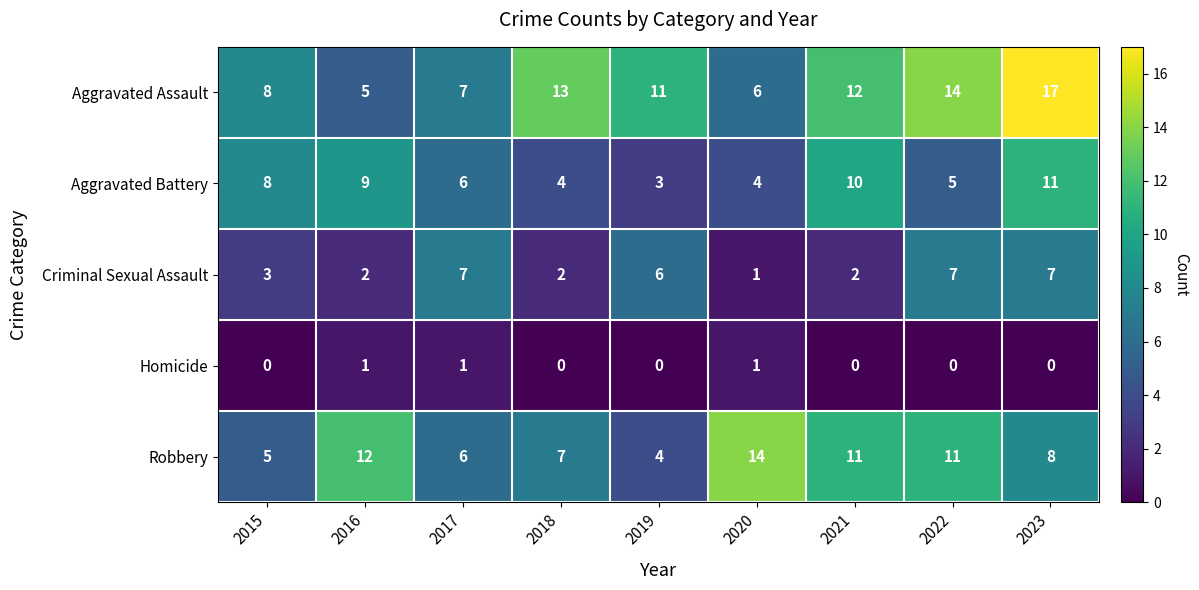

How many series are shown in this chart?

5